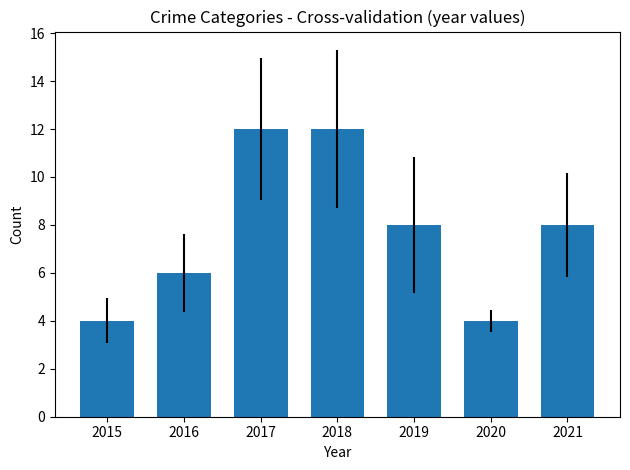

What is the difference between the values at 2015 and 2017?

8